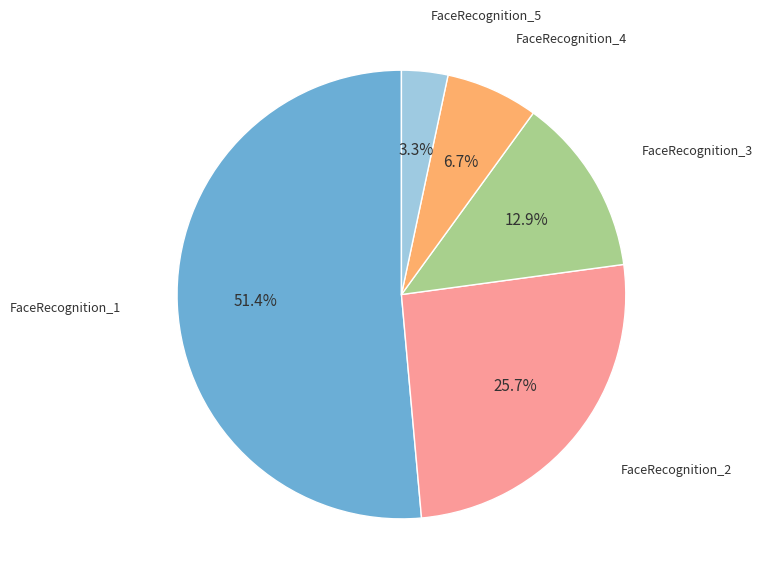

Is there any slice that represents more than half of the pie?

Yes